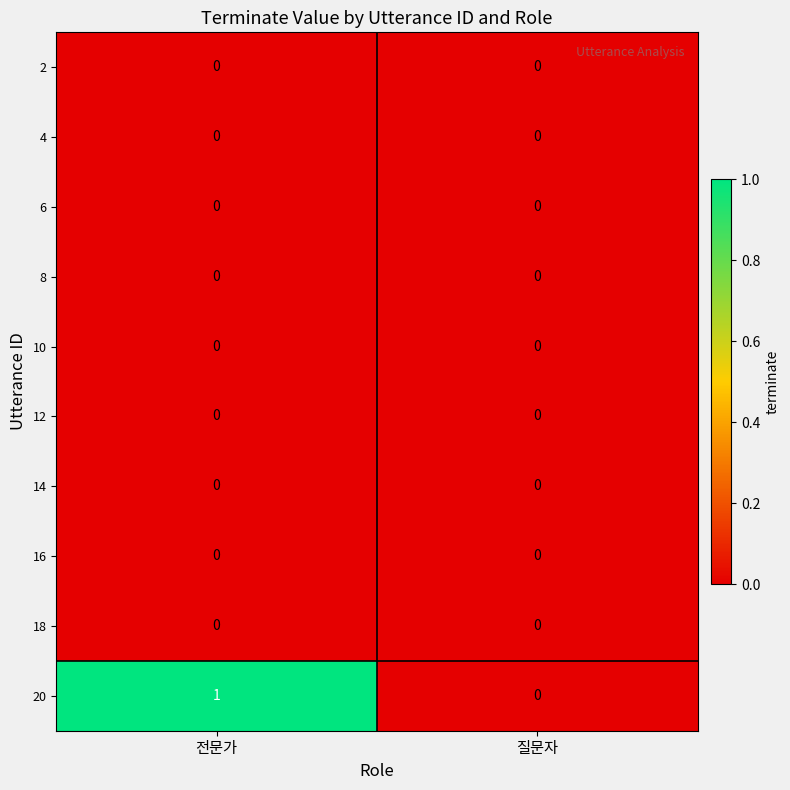

Reading right to left, what are all the values shown in this chart?

2: 질문자=0	전문가=0
4: 질문자=0	전문가=0
6: 질문자=0	전문가=0
8: 질문자=0	전문가=0
10: 질문자=0	전문가=0
12: 질문자=0	전문가=0
14: 질문자=0	전문가=0
16: 질문자=0	전문가=0
18: 질문자=0	전문가=0
20: 질문자=0	전문가=1